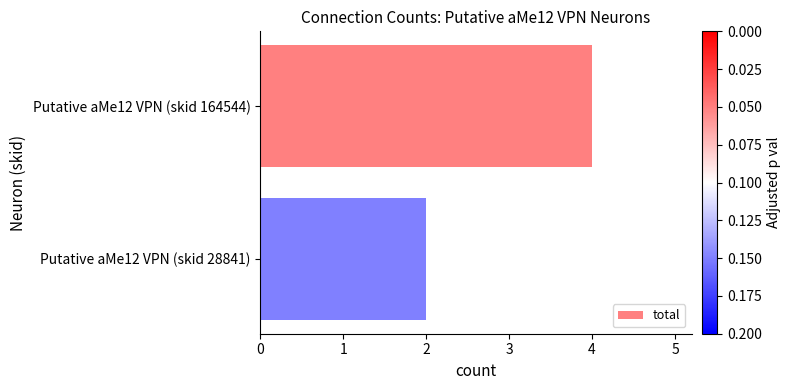

Count the number of categories in the chart.

2